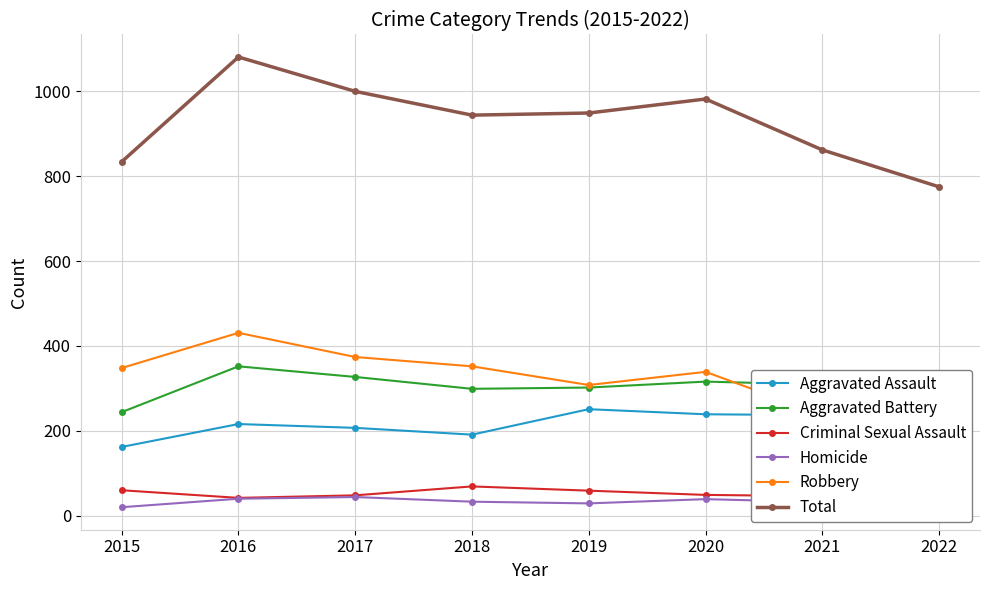

Which has a higher value, 2016 or 2017?

2016